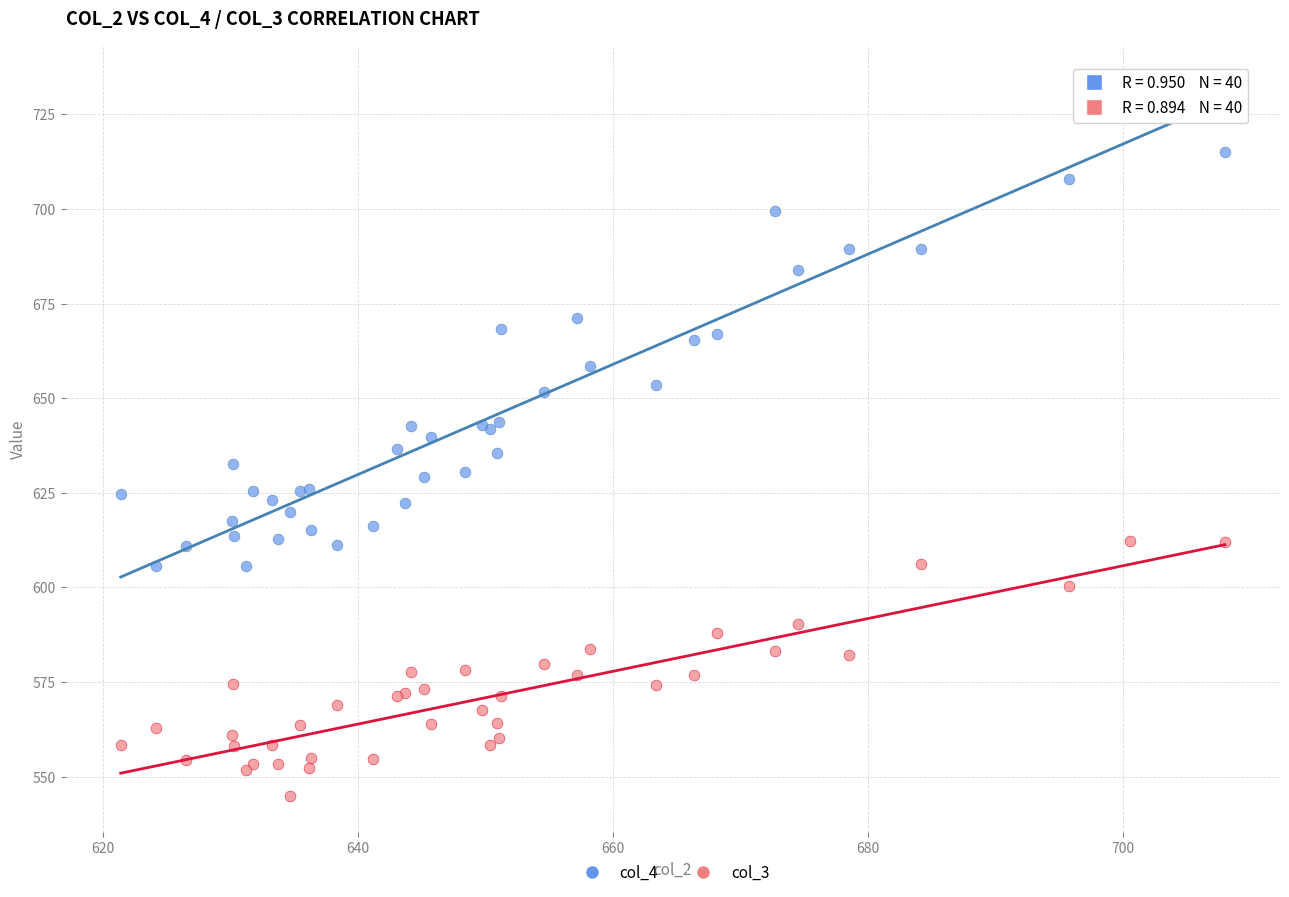

Which series has the largest Y range (max minus min)?

col_4